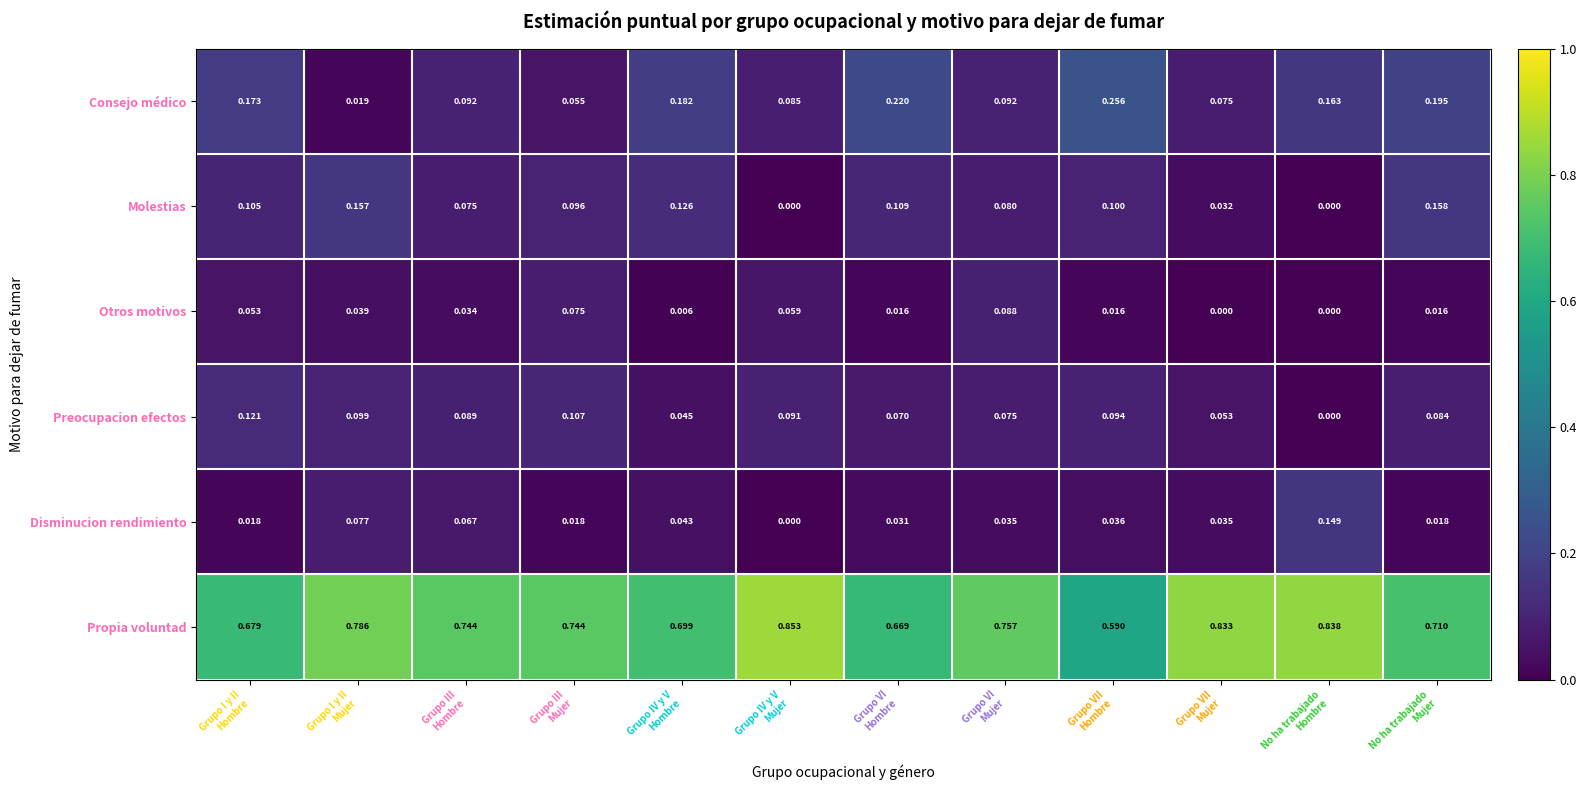

Which series has the largest range (max minus min)?

Propia voluntad